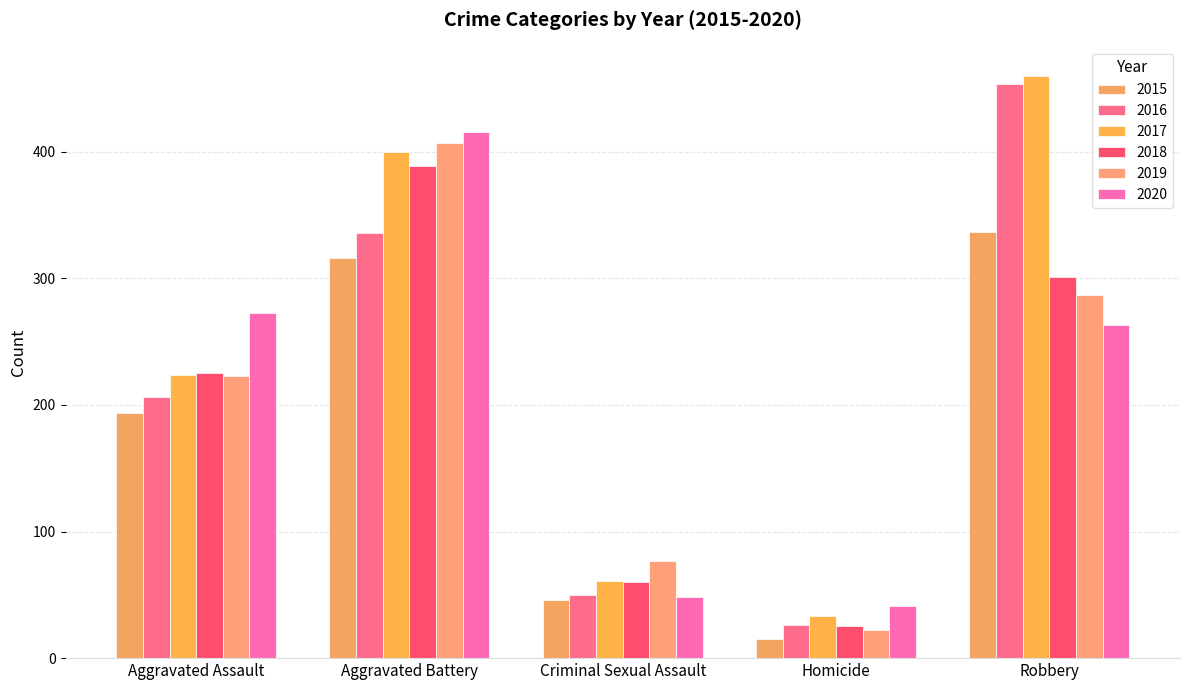

Which series changed the most between Aggravated Assault and Aggravated Battery?

2019